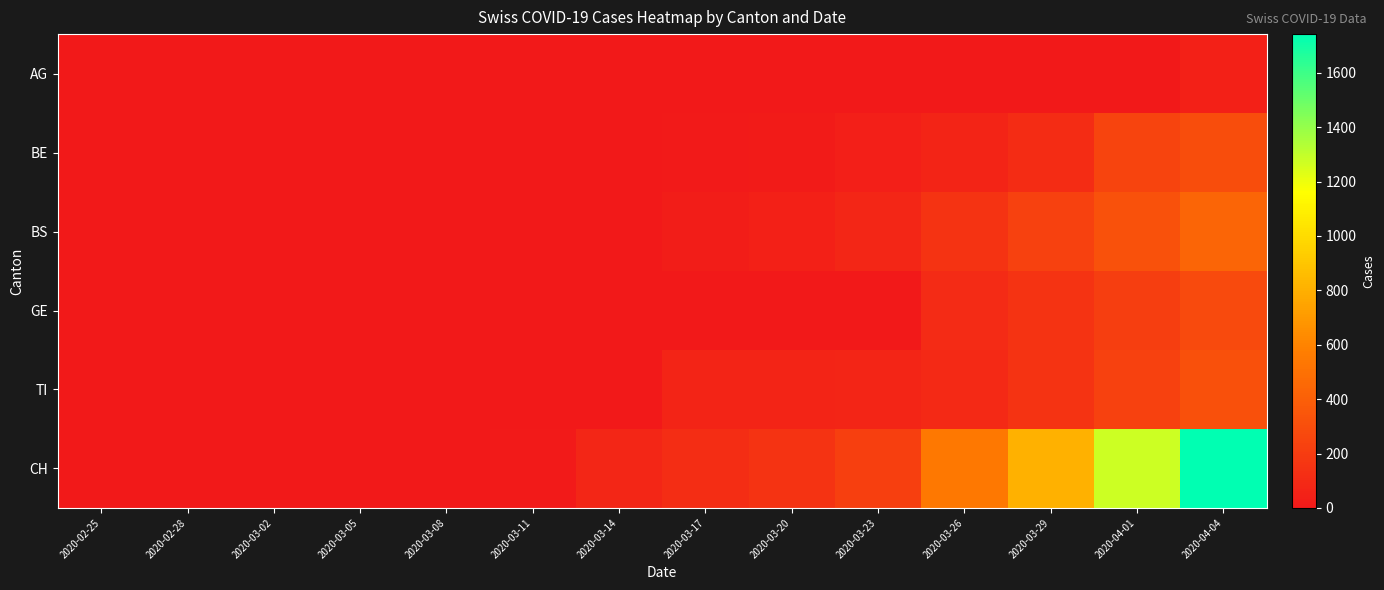

Count the number of data series in this chart.

6